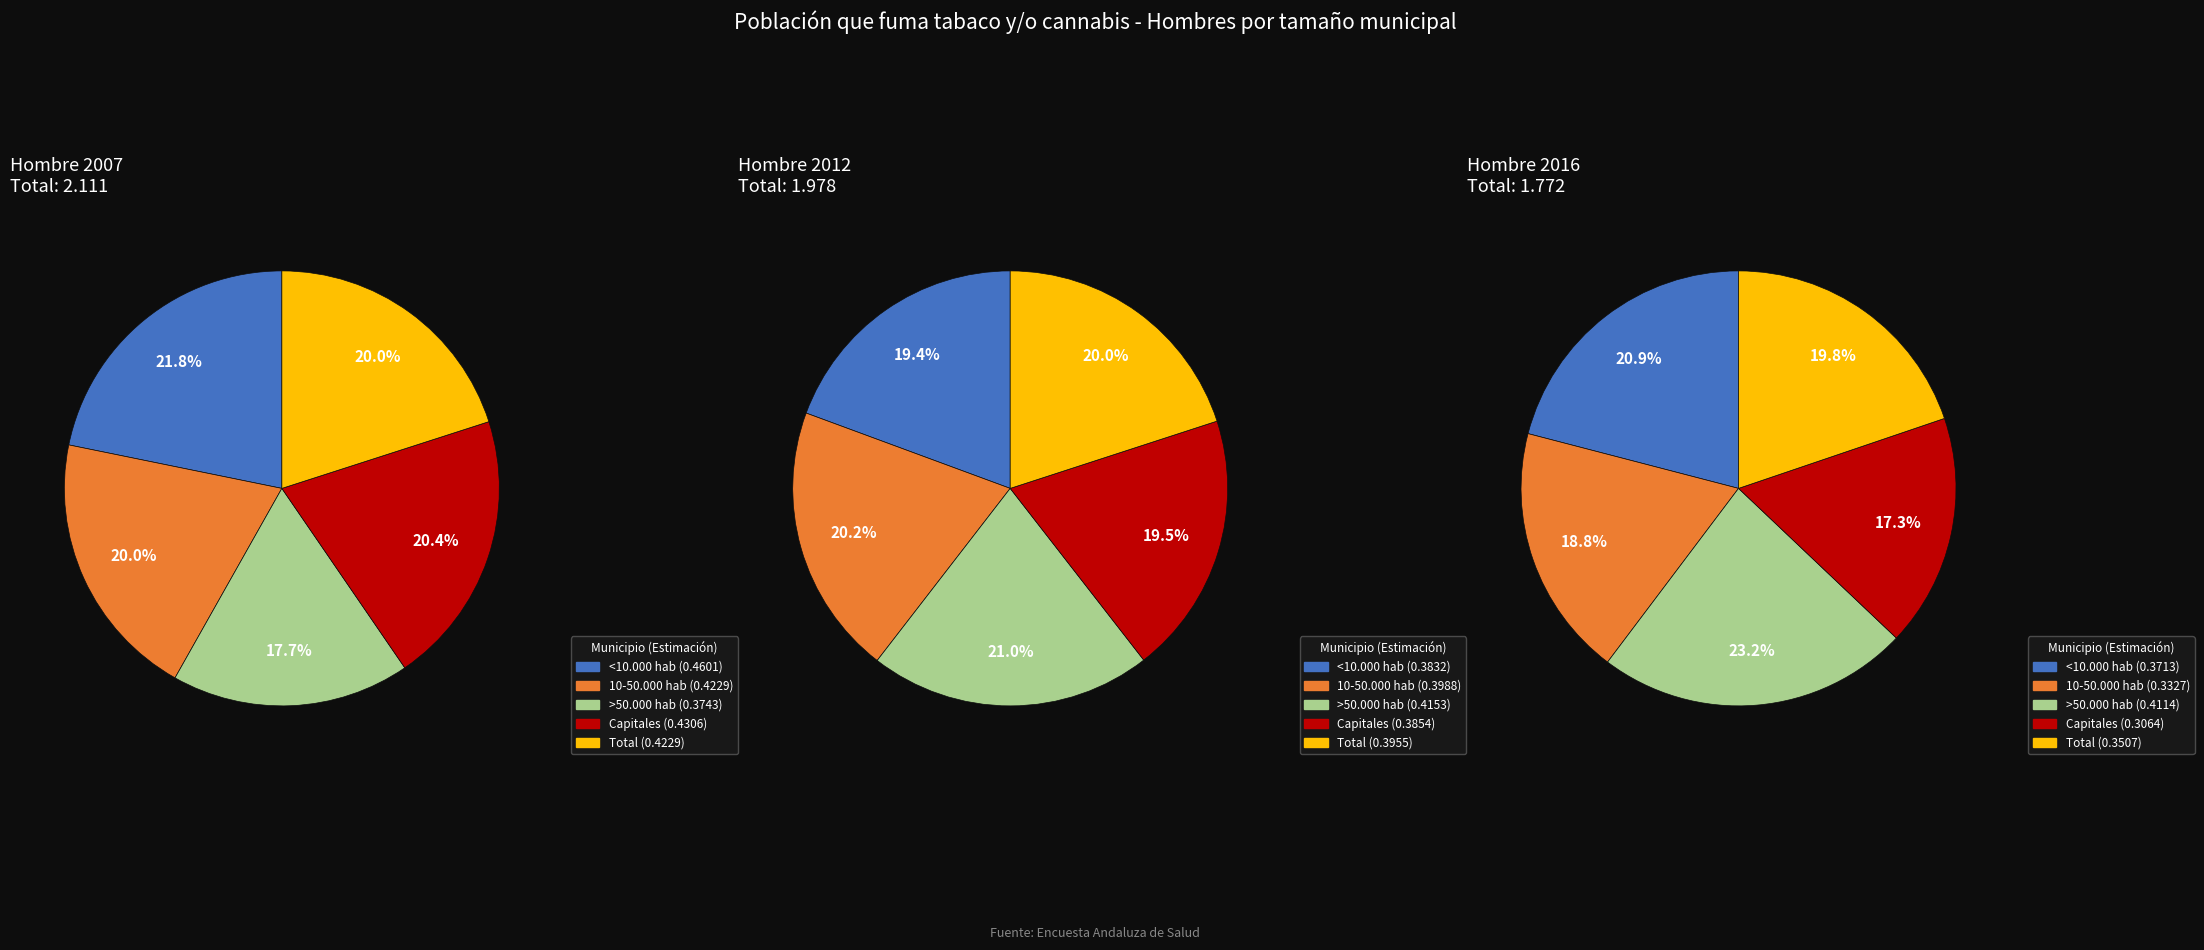

The >50.000 hab slice represents 15% of the pie. True or false?

False